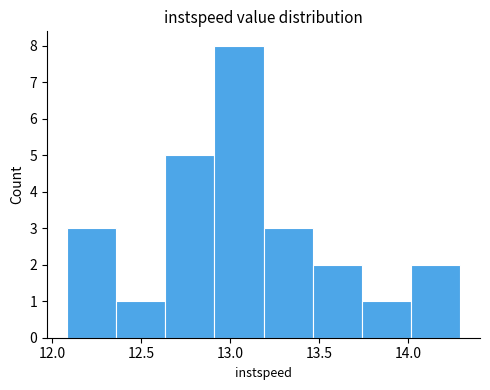

What is the height of the bar covering 12.90 to 13.20 on the x-axis? Neither the bar edges nor the heights are printed on the chart, so give them approximately, as read against the axes.

8